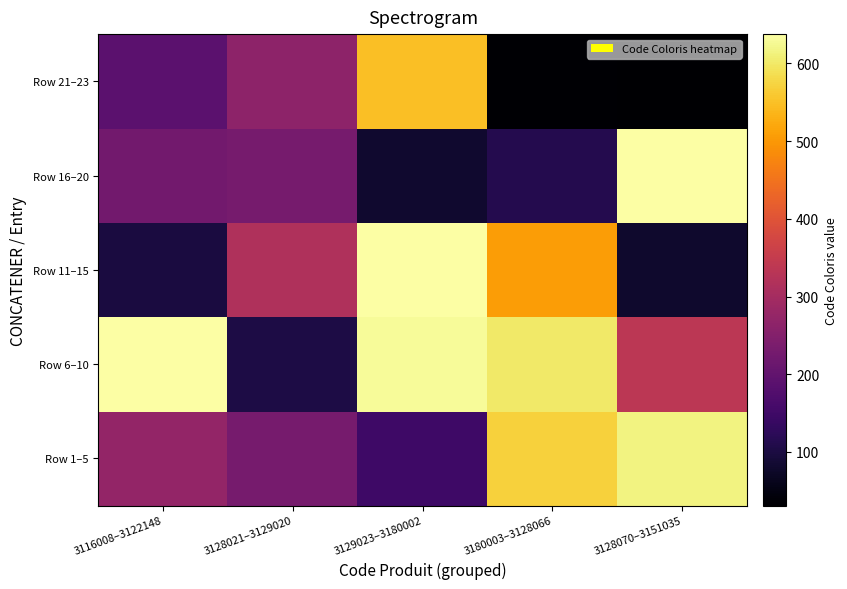

At which category does the chart reach its peak across all series?

3129023–3180002